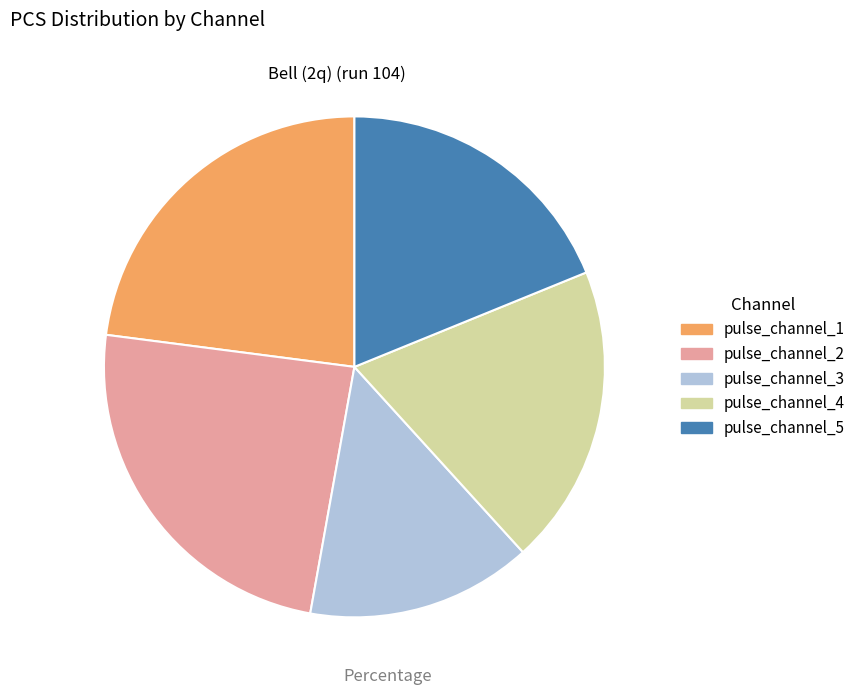

How many slices are in this pie chart?

5